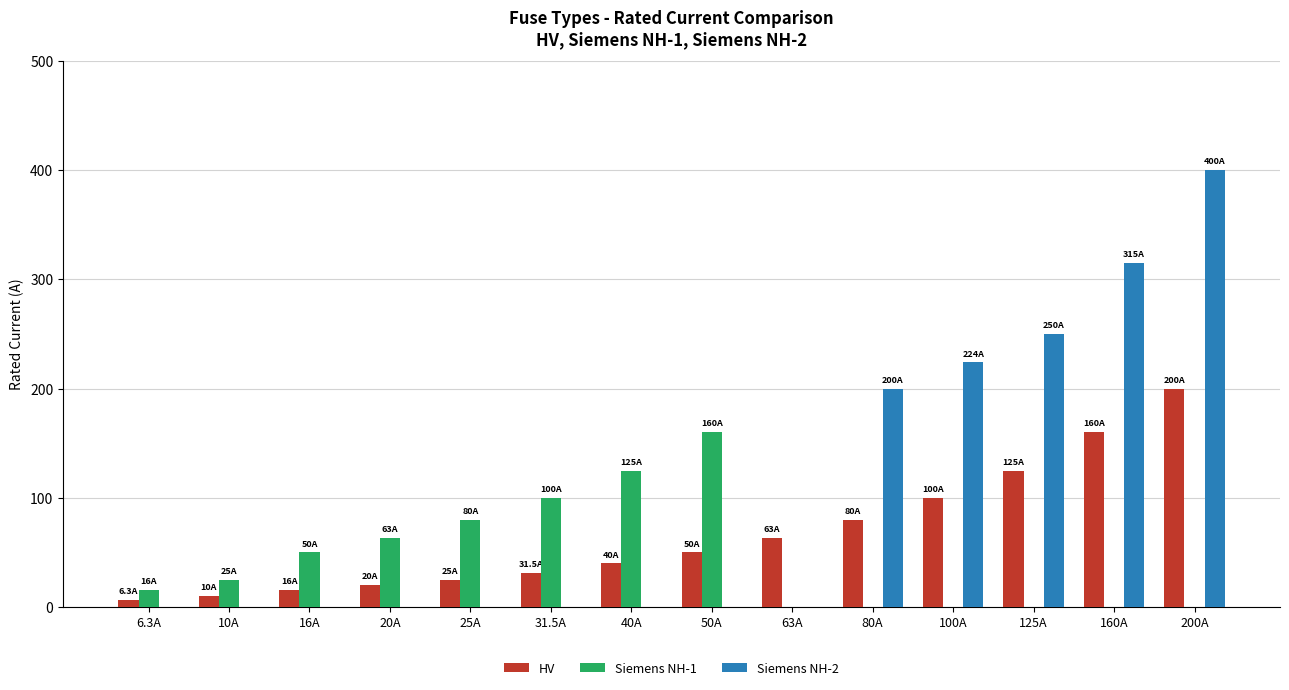

At which label does Siemens NH-1 reach its peak?

50A